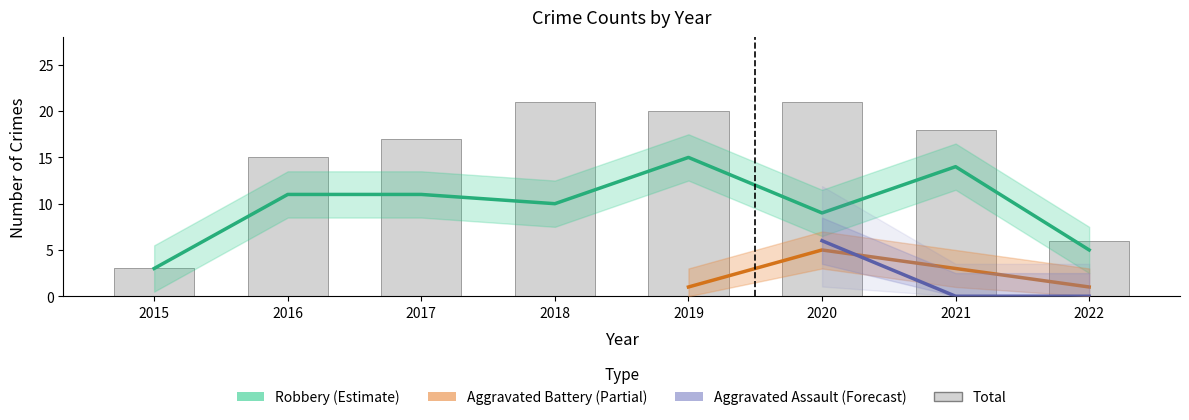

What is the value of the Robbery bar at the 6th from the left?

9